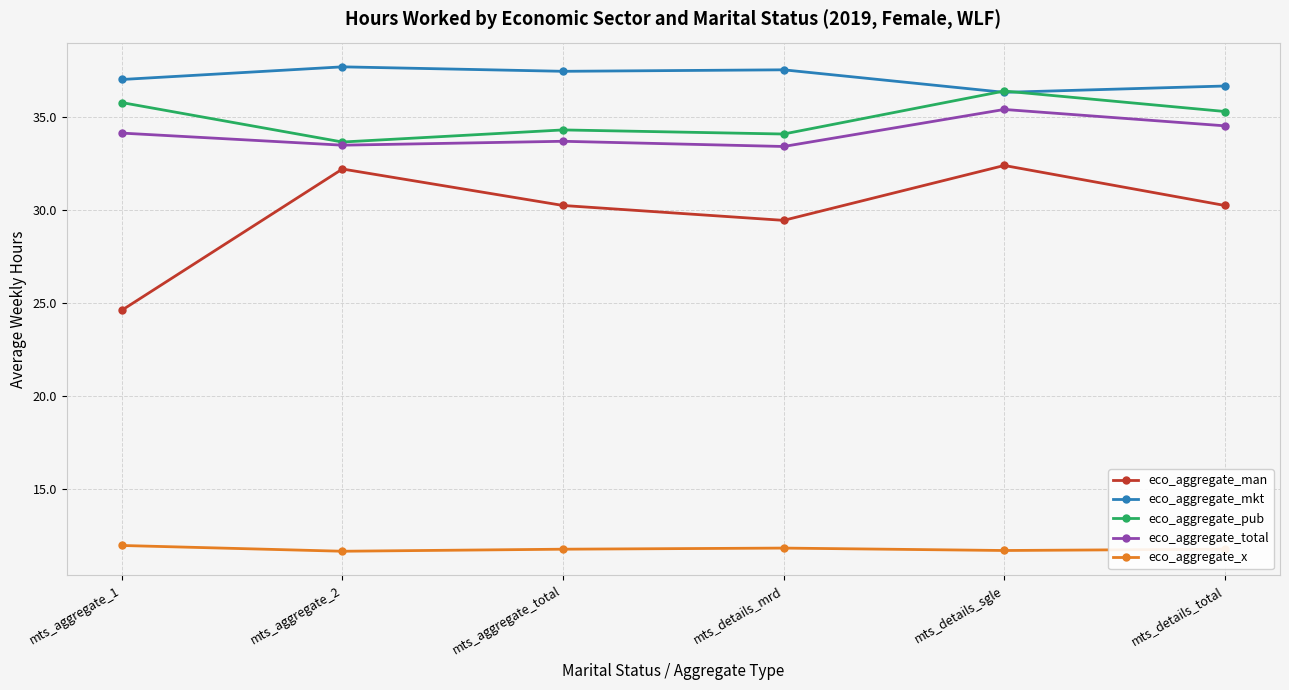

The eco_aggregate_man series shows 12.0 at mts_aggregate_2. True or false?

False